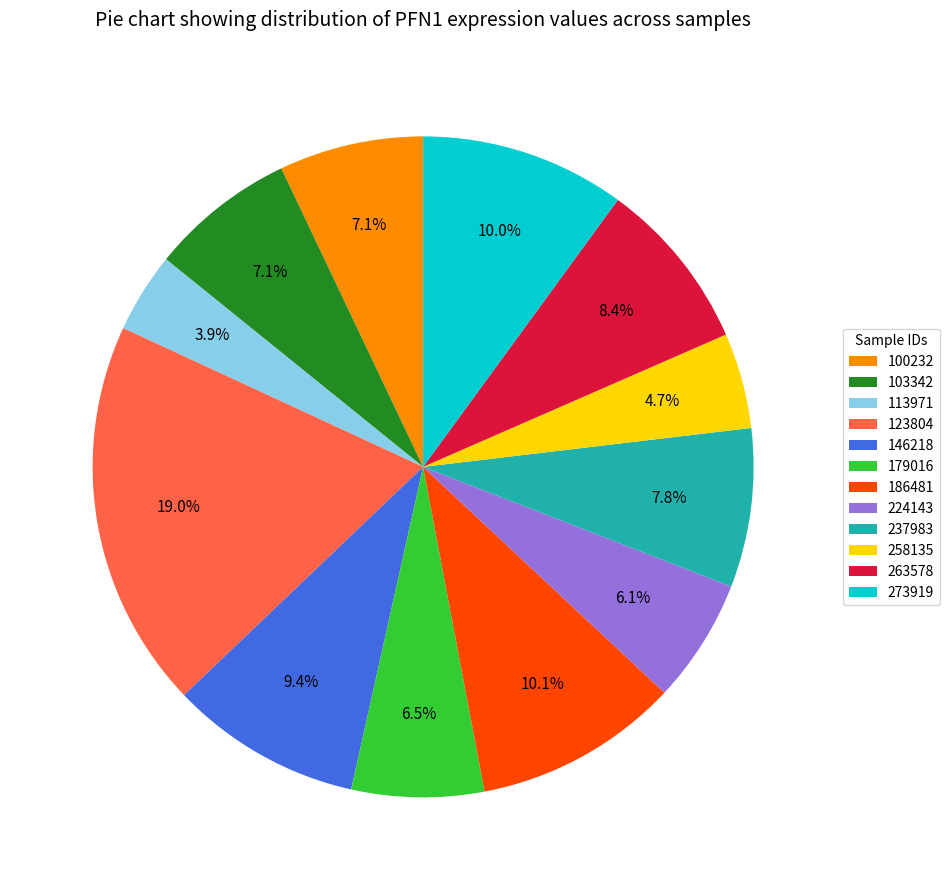

Does 237983 account for over 50% of the chart?

No